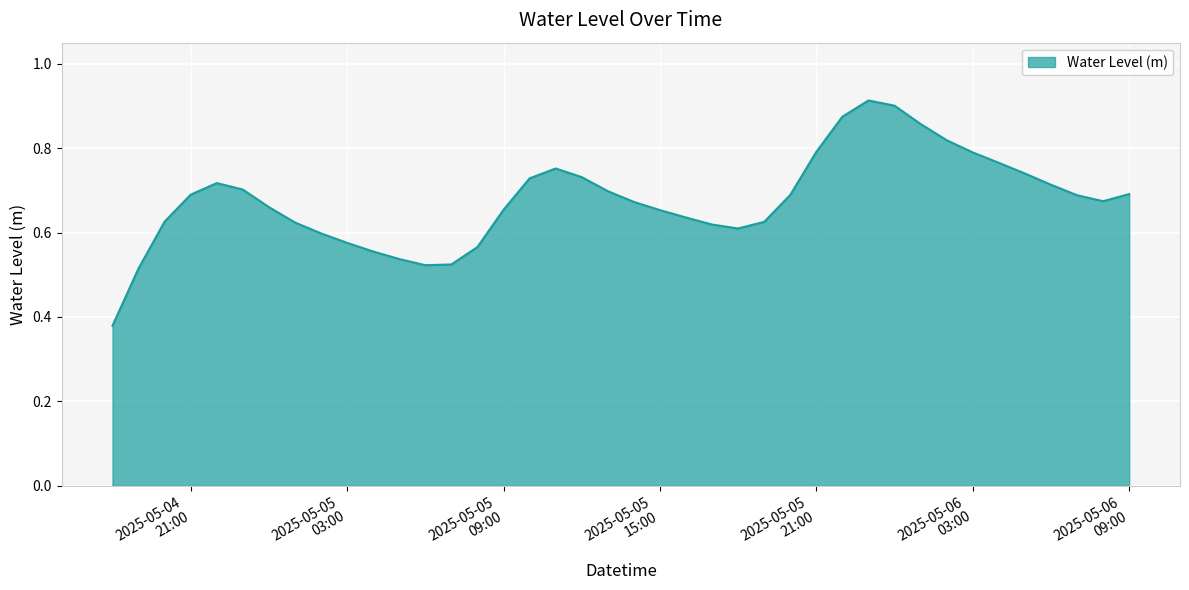

At which category does the data reach its first local peak?

2025-05-04 22:00